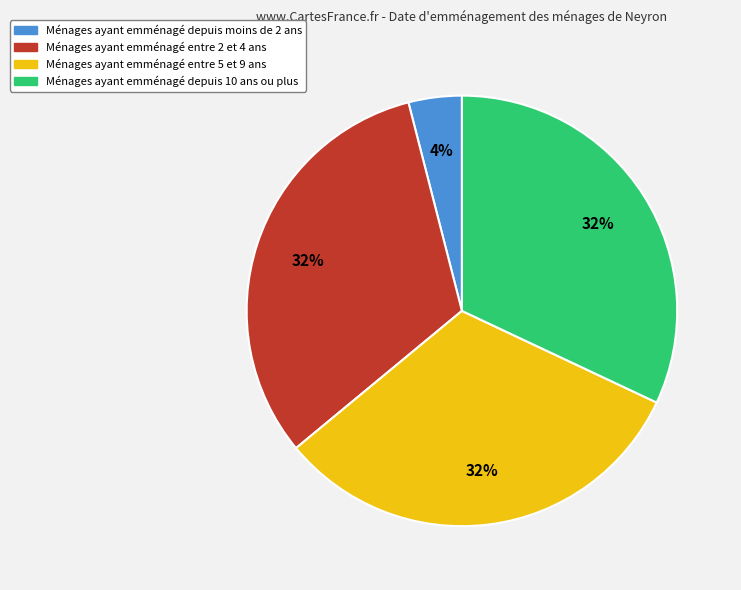

Is there a majority slice in this chart?

No